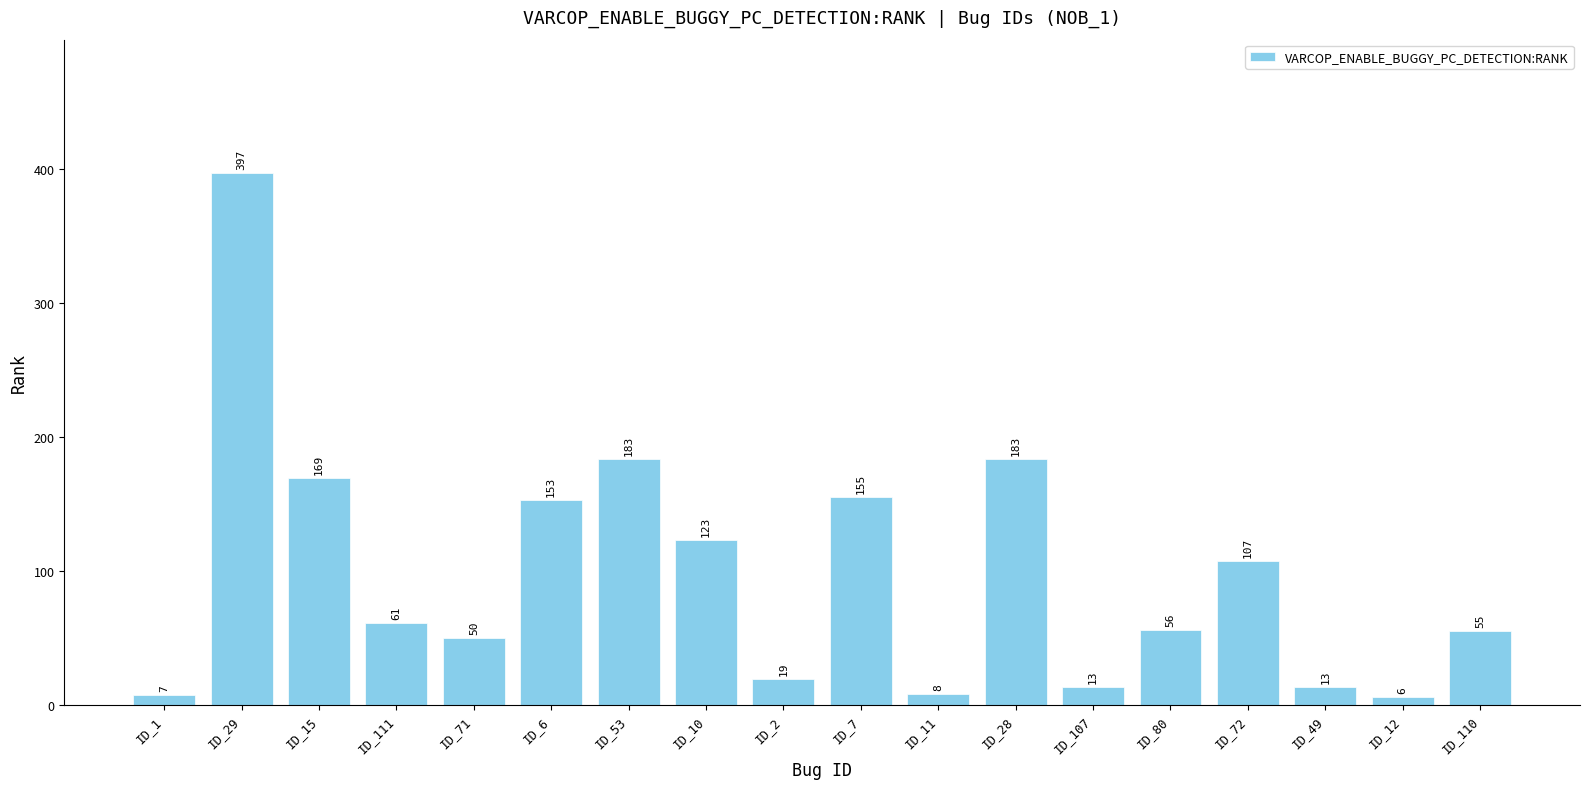

What position from the left is ID_2?

9